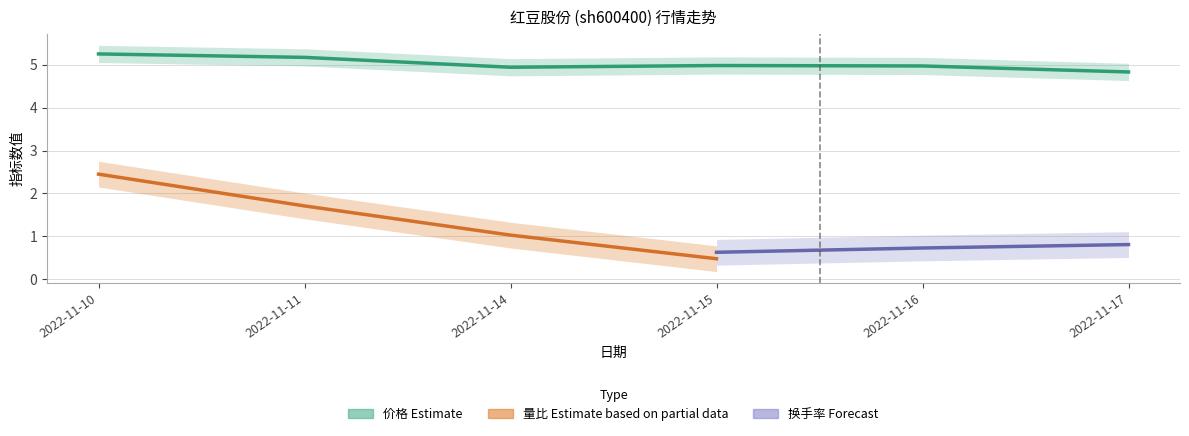

How many series are shown in this chart?

3